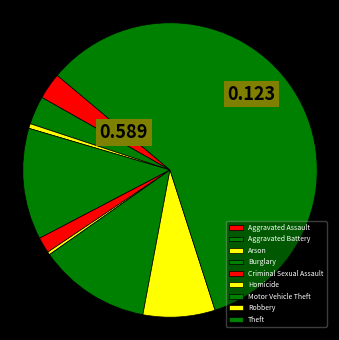

What percentage is the Aggravated Battery slice, to the nearest percent?

3%